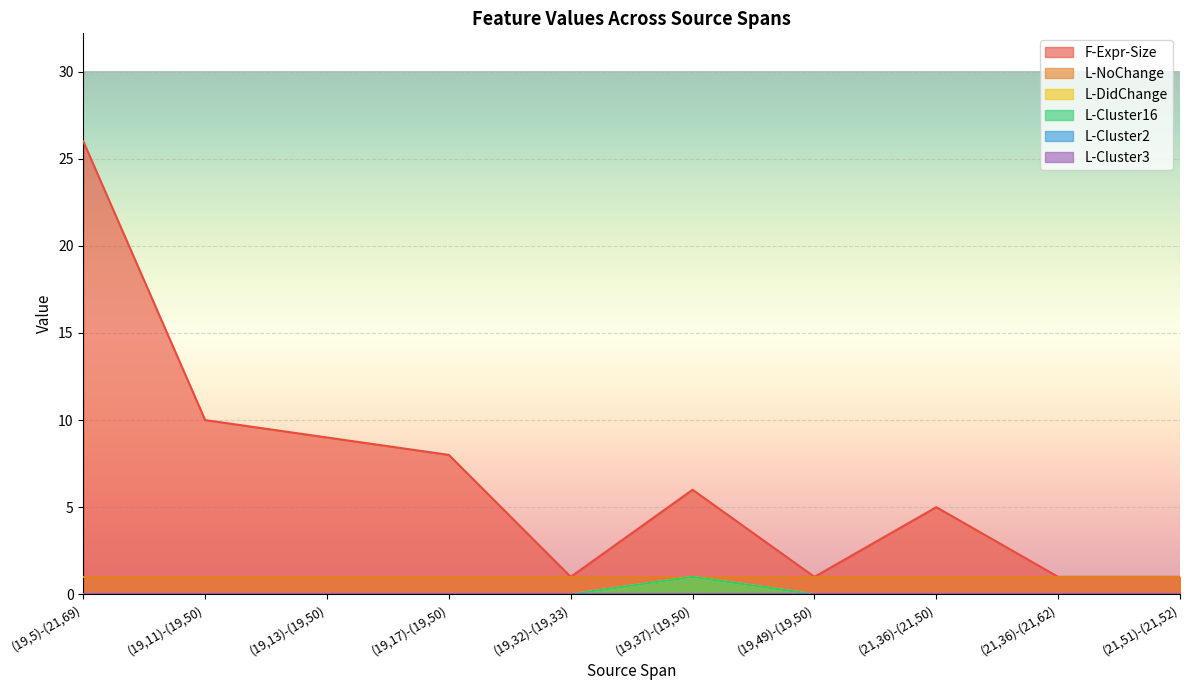

What is the difference between the L-Cluster16 values at (19,11)-(19,50) and (19,37)-(19,50)?

1